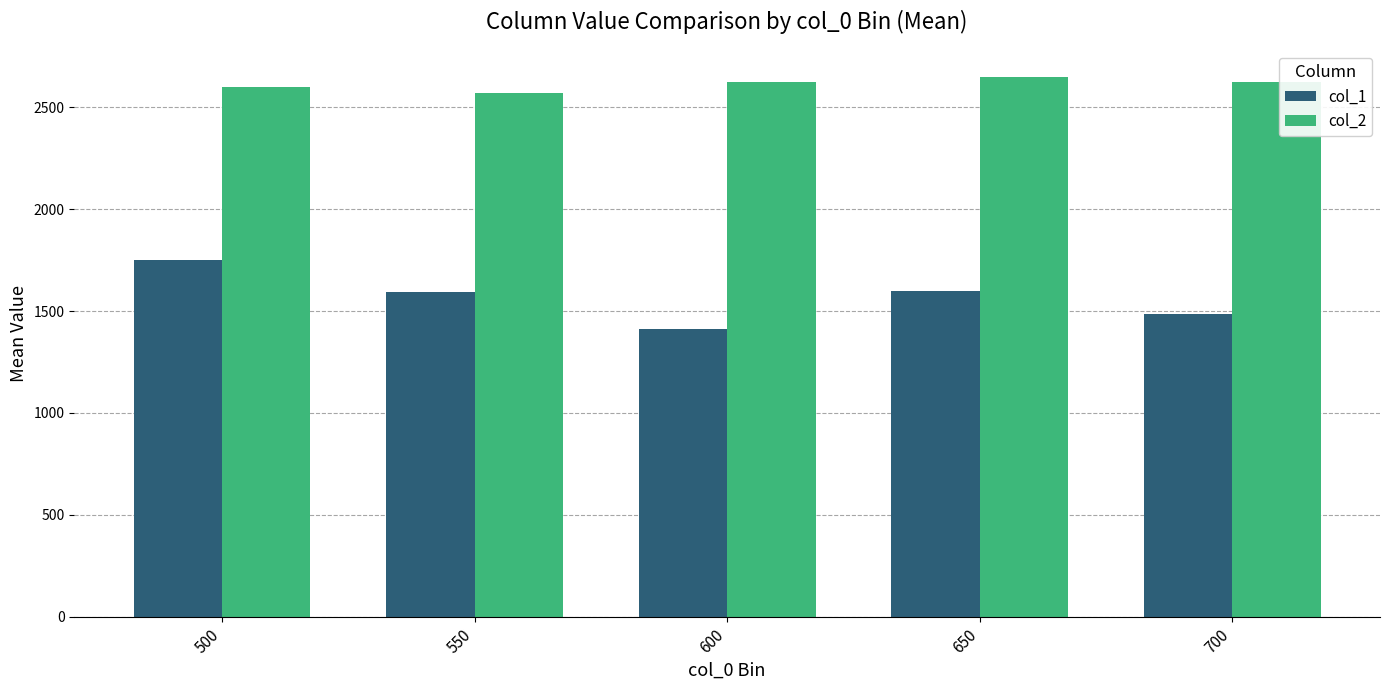

True or false: col_2 has a value of 1527.8 at 650.

False